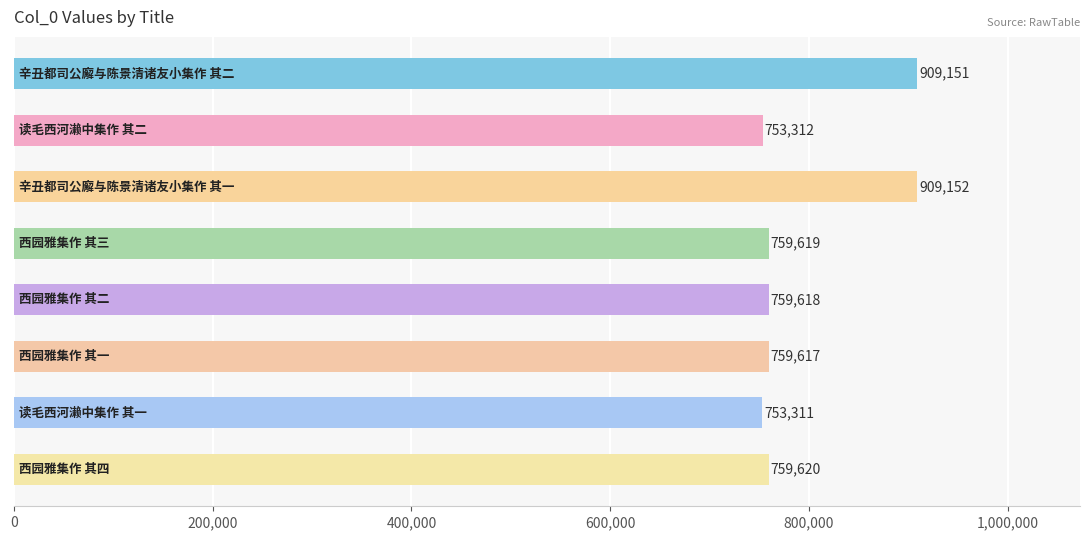

What is the difference between the maximum and minimum values?

155841